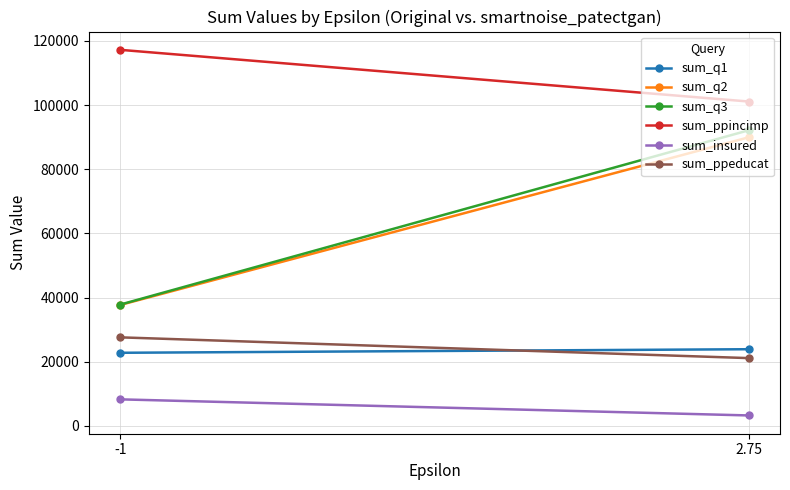

What is the value of the sum_q2 point at the 2nd from the left?

89962